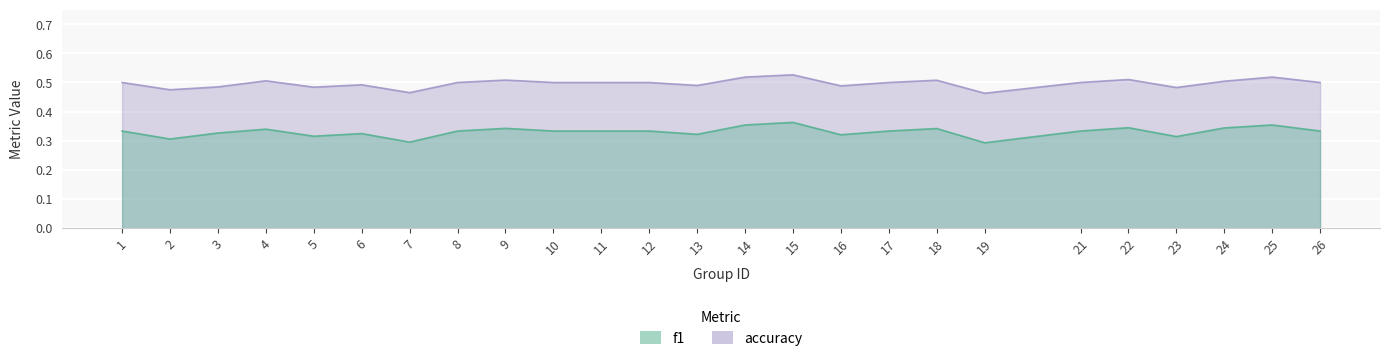

Reading left to right, transcribe all the data shown in this chart.

f1: 0.3	0.3	0.3	0.3	0.3	0.3	0.3	0.3	0.3	0.3	0.3	0.3	0.3	0.4	0.4	0.3	0.3	0.3	0.3	0.3	0.3	0.3	0.3	0.4	0.3
accuracy: 0.5	0.5	0.5	0.5	0.5	0.5	0.5	0.5	0.5	0.5	0.5	0.5	0.5	0.5	0.5	0.5	0.5	0.5	0.5	0.5	0.5	0.5	0.5	0.5	0.5